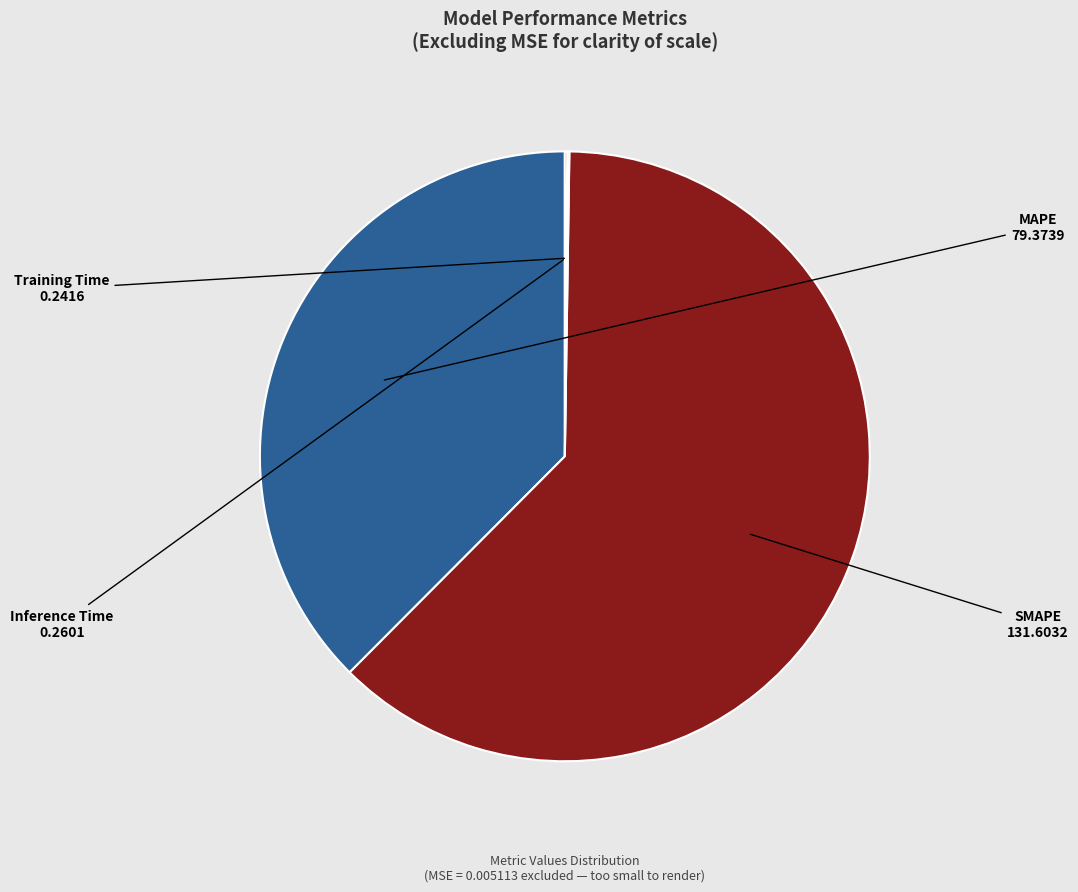

Is it true that MAPE is 38% of the pie?

True